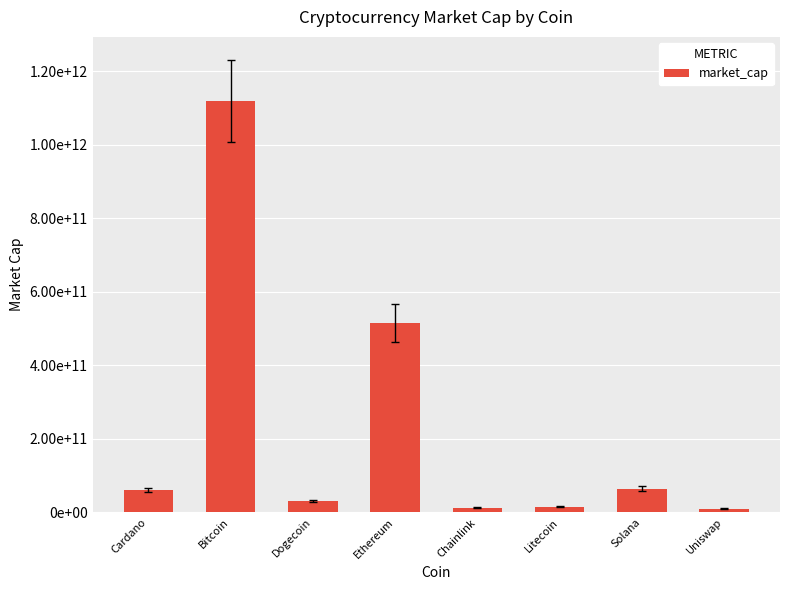

Does the chart contain any negative values?

No